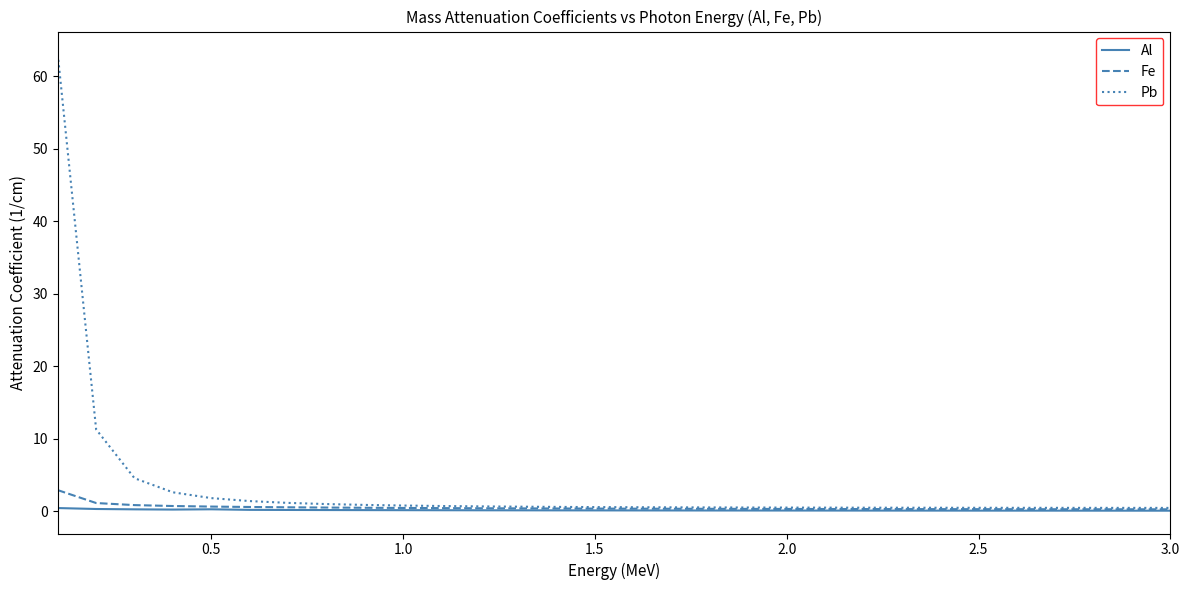

Which series has the widest spread of values?

Pb